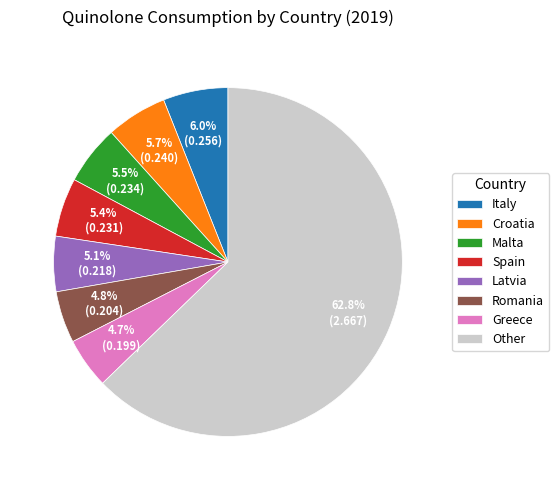

Do Romania and Italy together represent more than half of the pie?

No